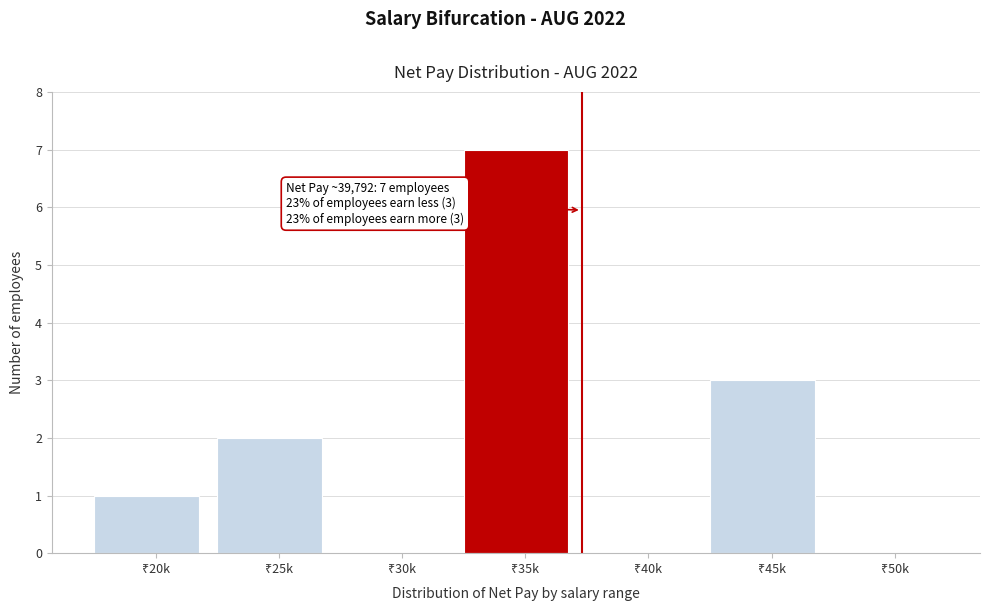

What is the maximum value shown in the chart?

7